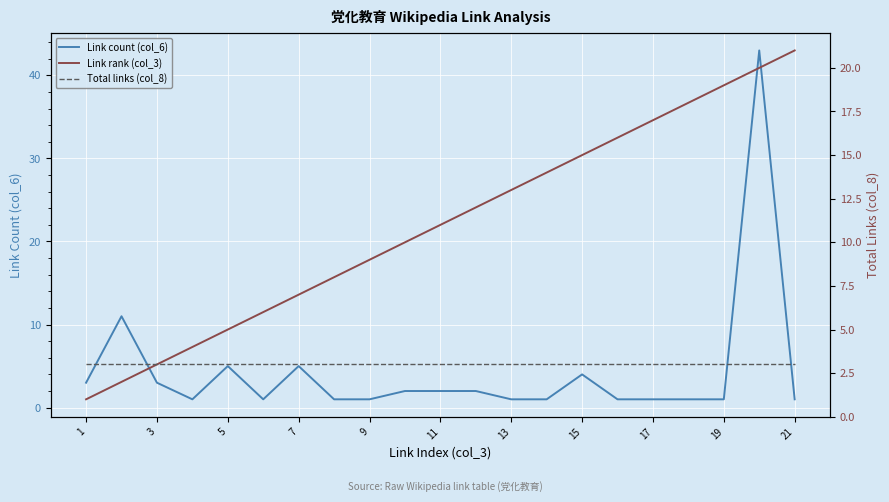

How many intersections are there between Link count (col_6) and Total links (col_8)?

8